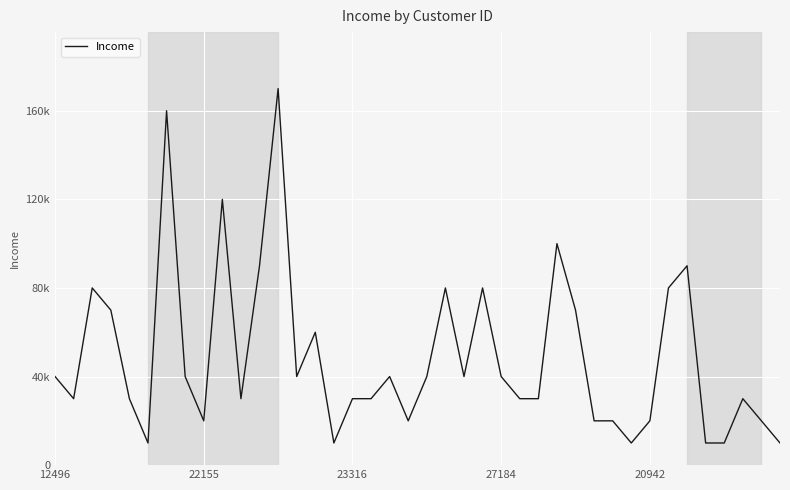

What is the difference between the second highest and second lowest values?

150000